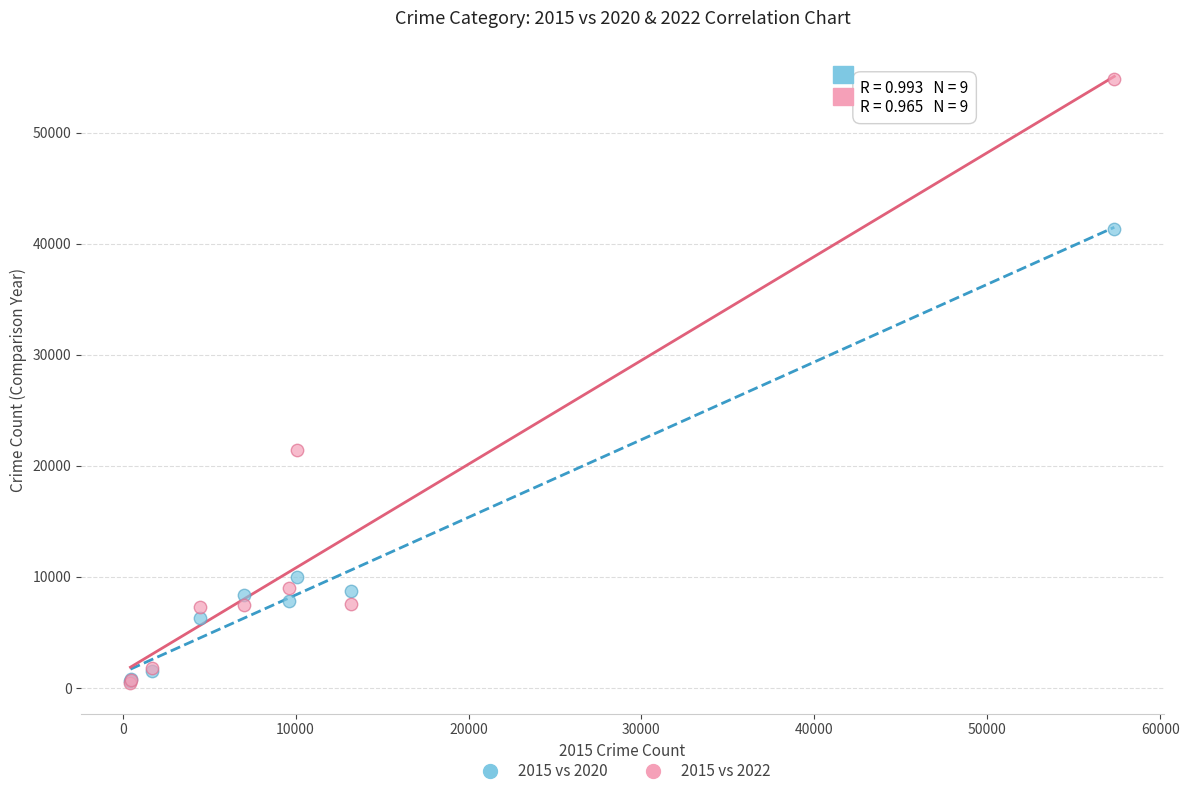

Which series has the largest Y range (max minus min)?

2015 vs 2022